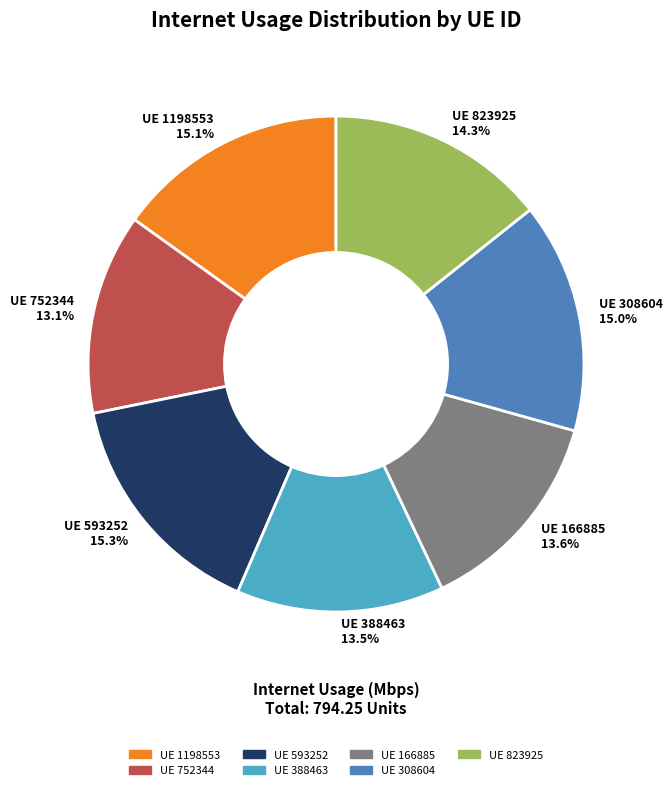

How much of the chart is everything except UE 166885 13.6%?

86.4%